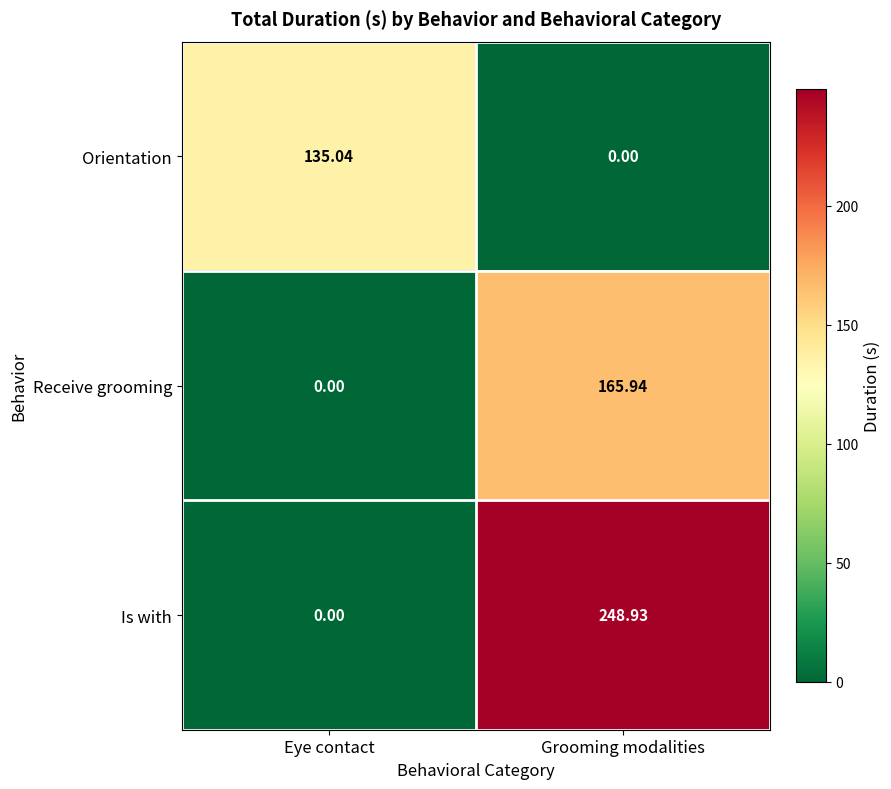

Is the value of Receive grooming at Grooming modalities greater than the value of Orientation at Grooming modalities?

Yes